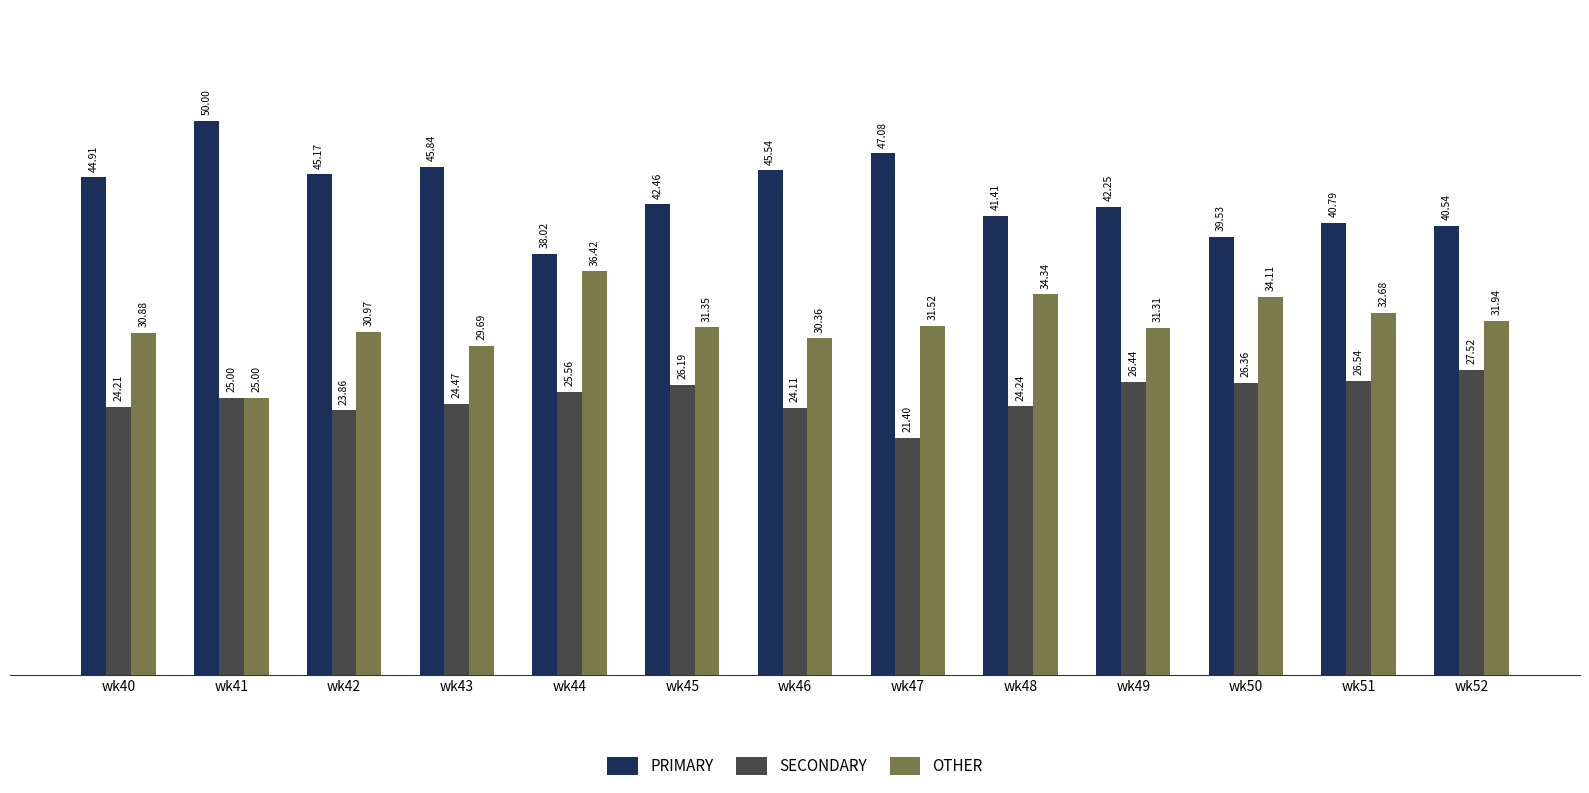

Which series changed the most between wk43 and wk49?

PRIMARY